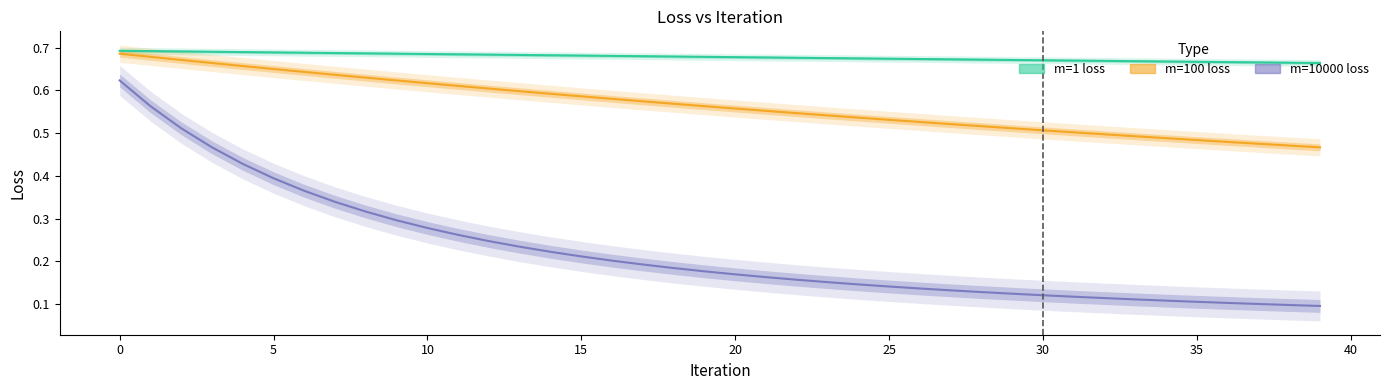

What is the maximum value shown in the chart?

0.7